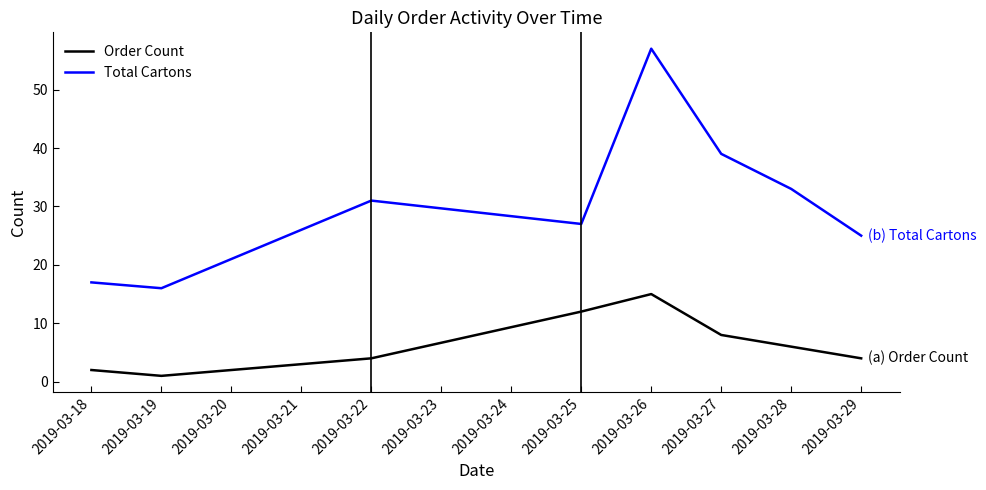

At which category is the sum across all series the highest?

2019-03-26